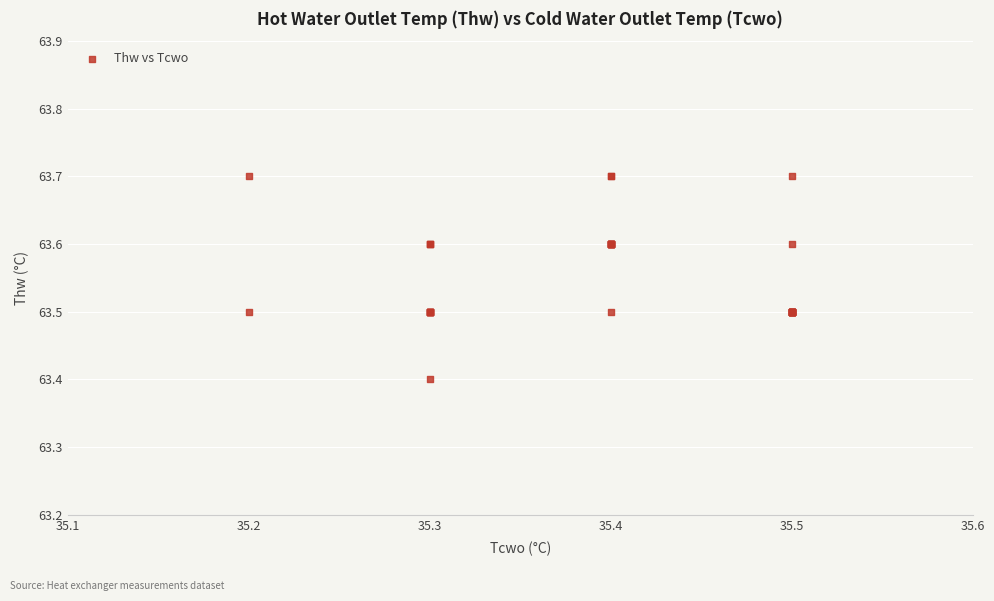

What Y value in the scatter plot is closest to 63?

63.4